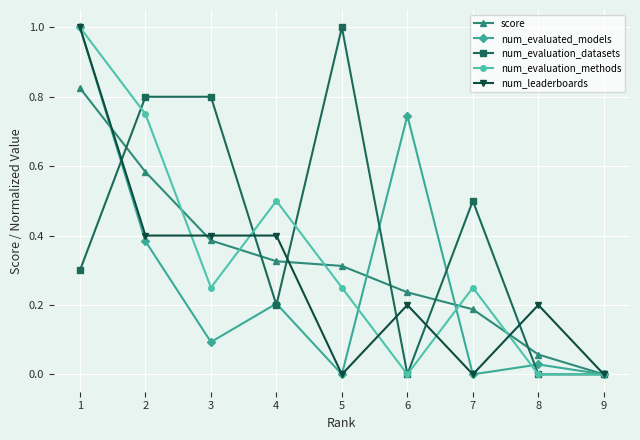

Where do num_evaluated_models and score first cross each other?

1 and 2